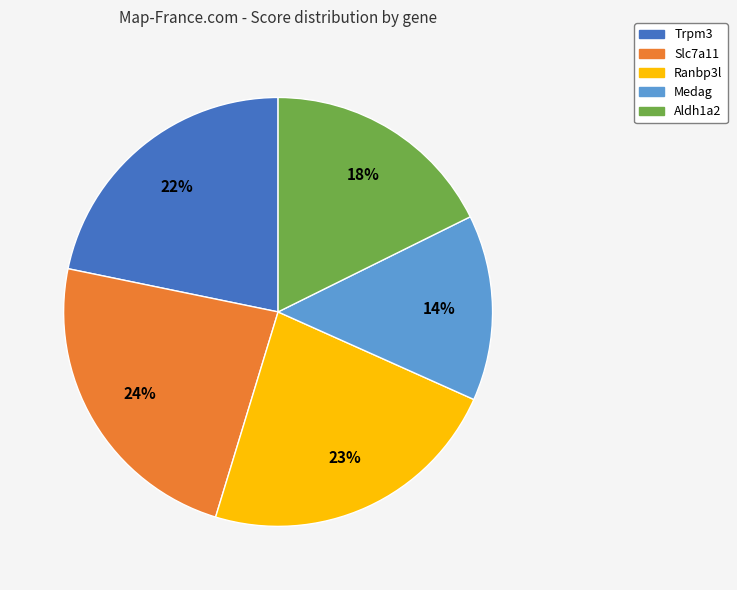

Does Trpm3 account for over 50% of the chart?

No